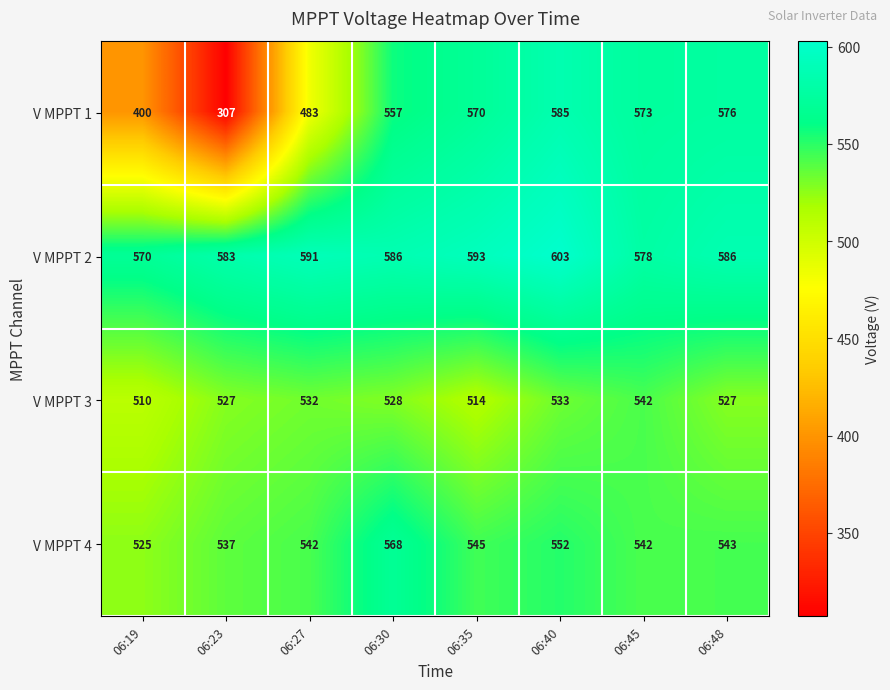

At how many categories does at least one series exceed 494?

8